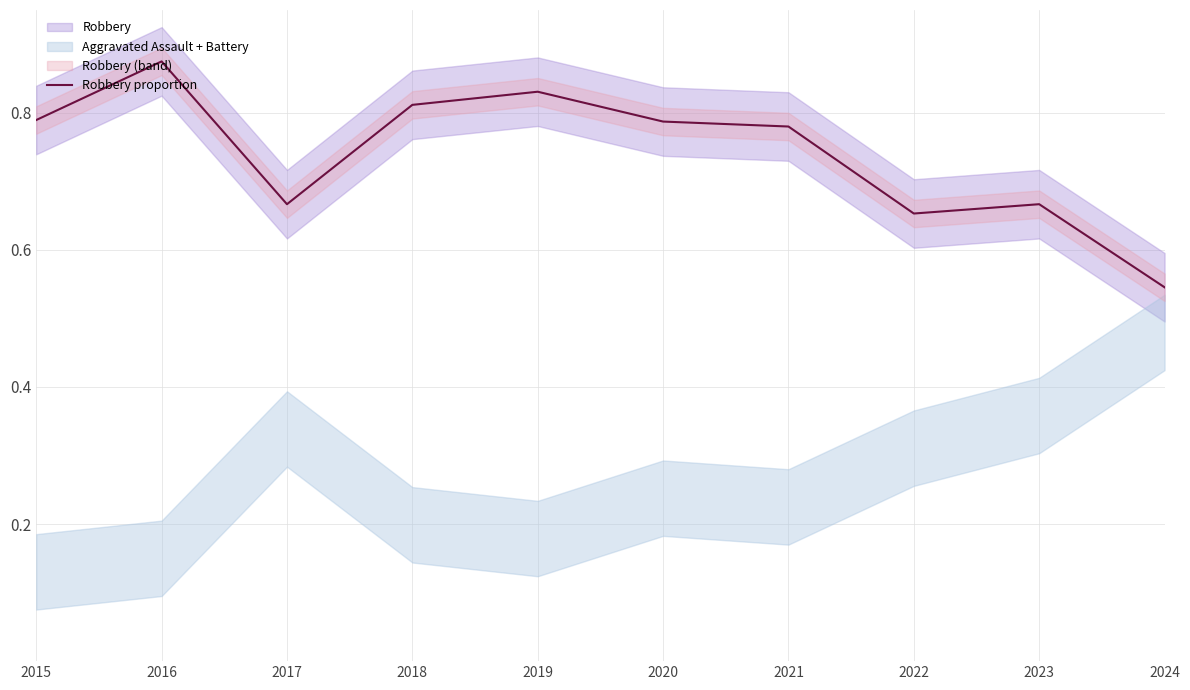

Between 2017 and 2018, which is larger?

2018